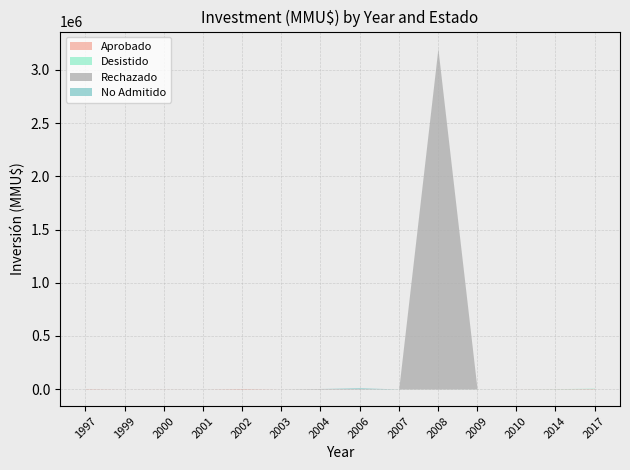

Where is the first local minimum for No Admitido?

2007